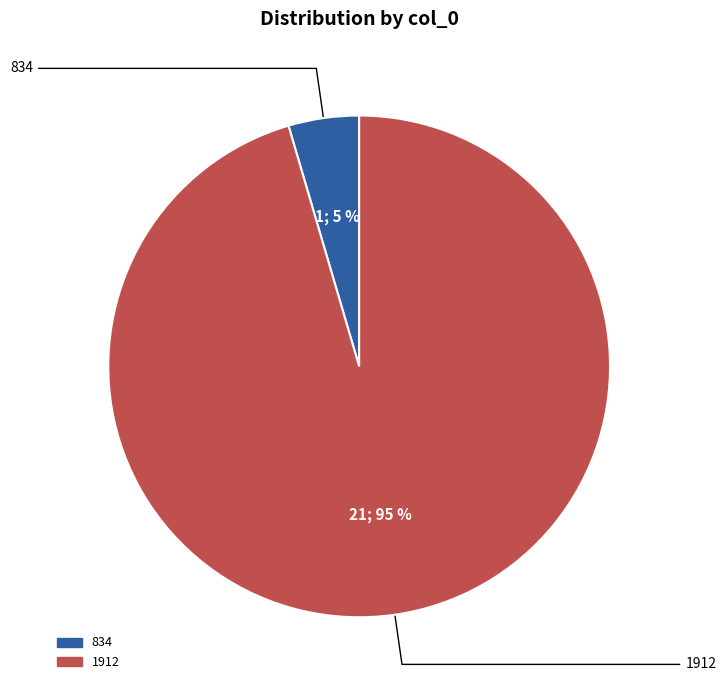

Which has a higher value, 834 or 1912?

1912